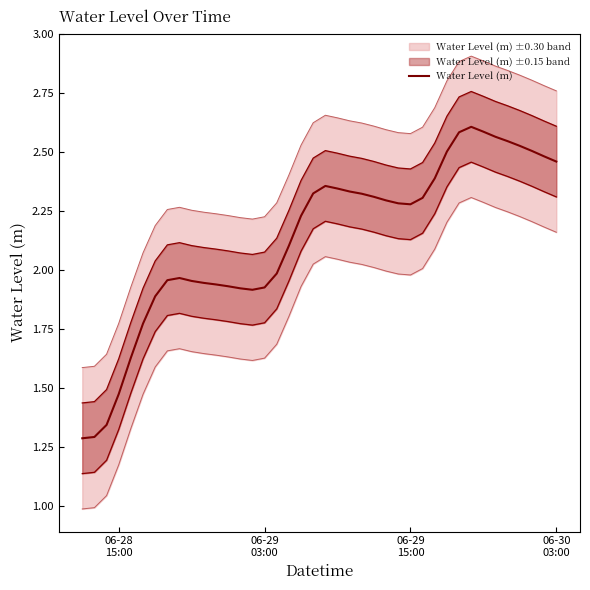

How many lines are shown in the chart?

1